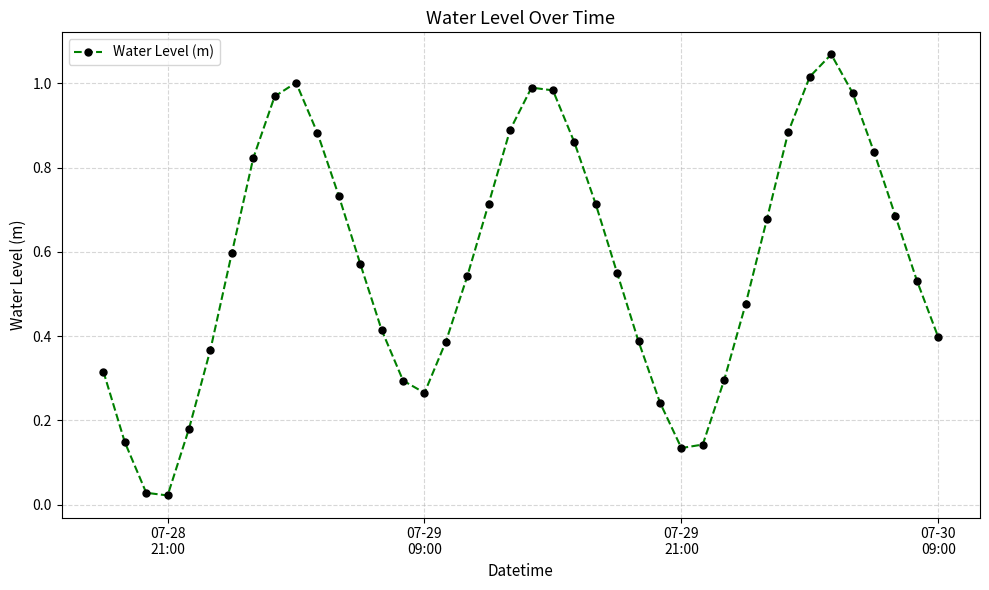

How many points are lower than both their immediate neighbors (excluding endpoints)?

3